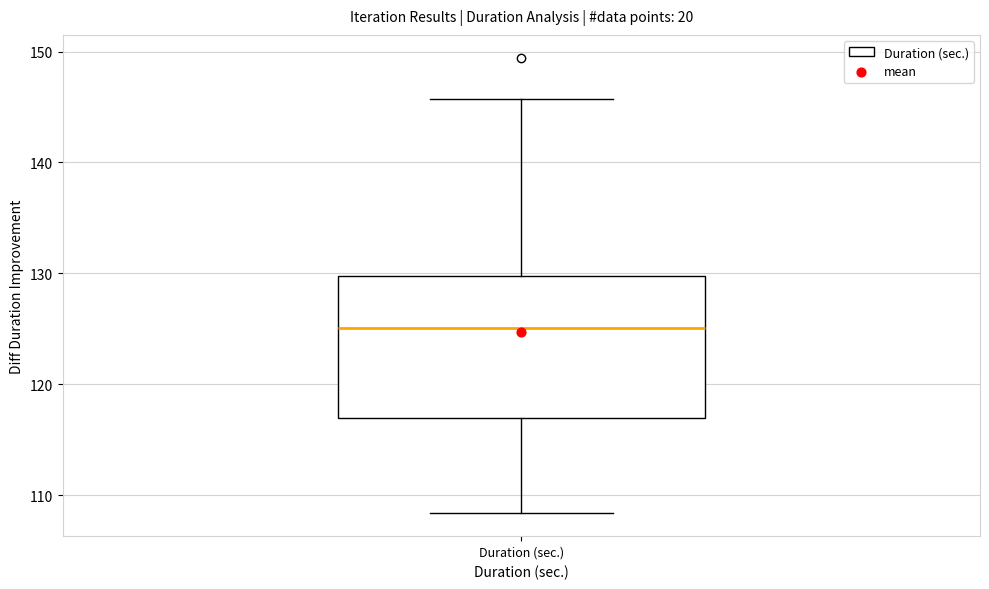

Where is the lower edge of the box for Duration (sec.) on the y-axis? The values are not printed on the chart, so give them approximately, as read against the axis.

117